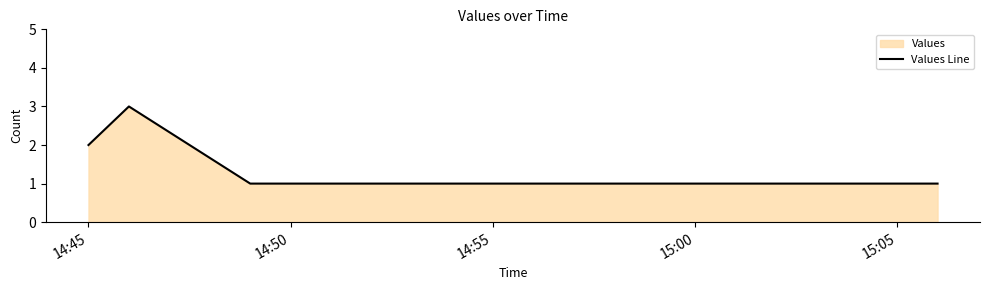

What is the maximum value shown in the chart?

3